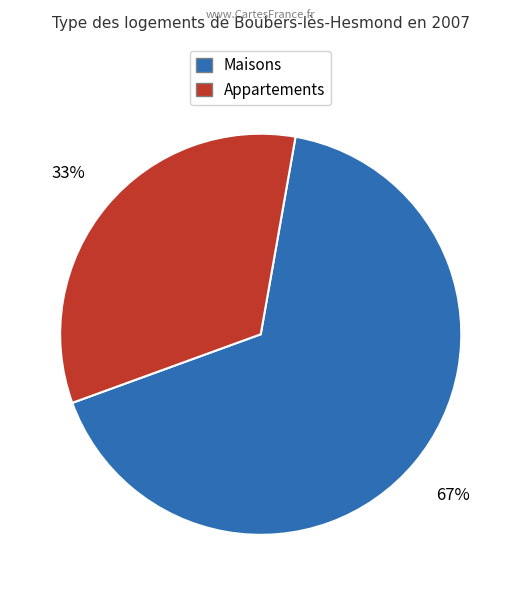

Is it true that Appartements is 33% of the pie?

True